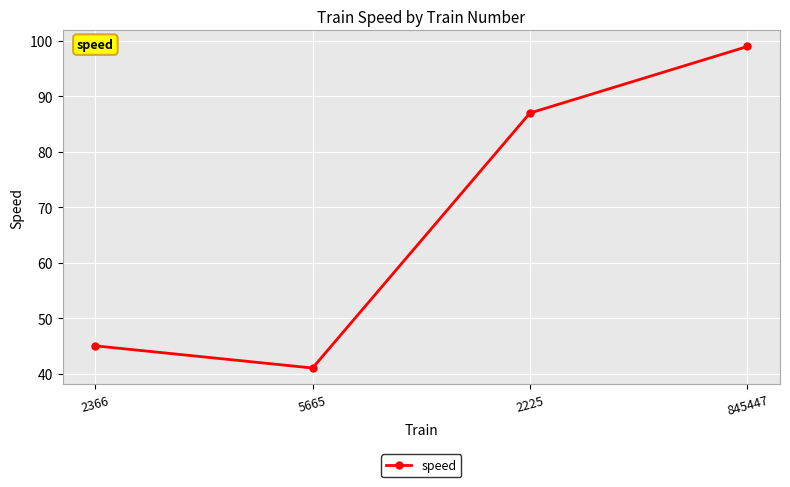

Count the number of categories in the chart.

4